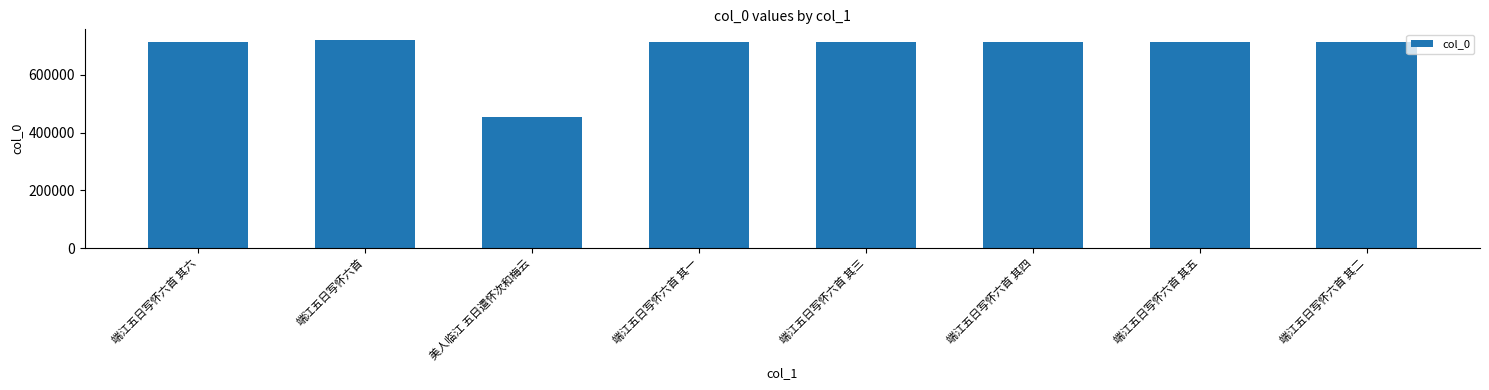

At which category does the chart reach its minimum across all series?

美人临江 五日遣怀次和梅云